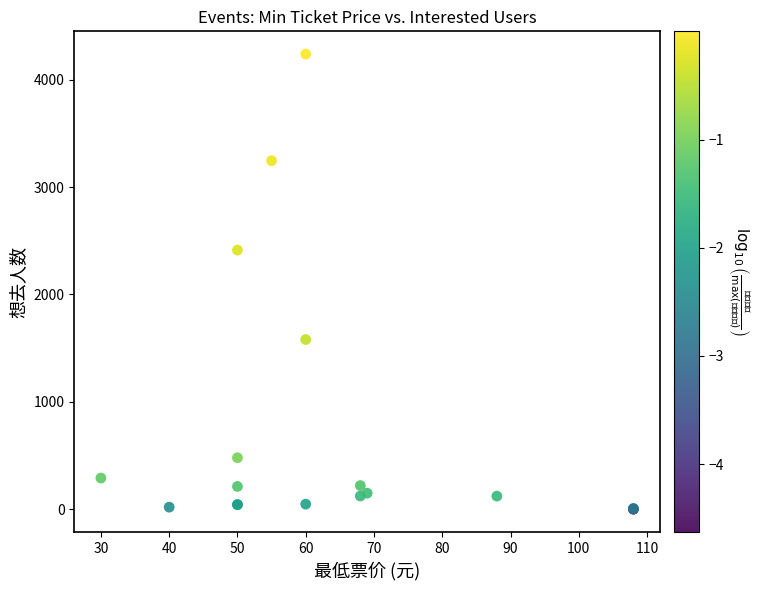

What Y value in the scatter plot is closest to 2119?

2413